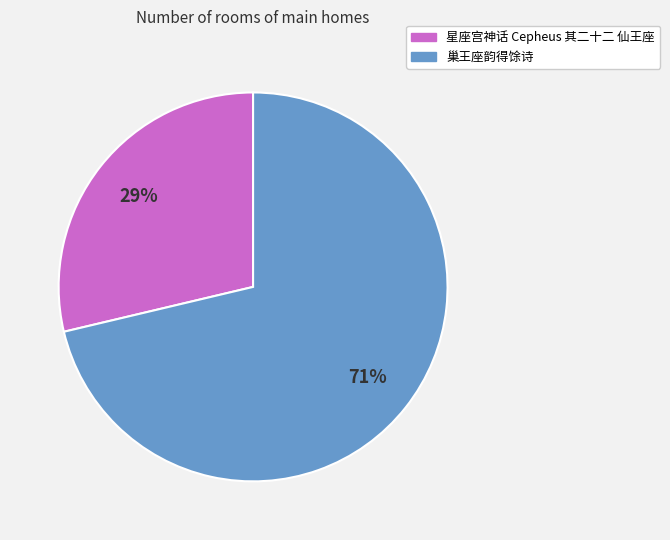

Rank the categories by value from highest to lowest.

巢王座韵得馀诗, 星座宫神话 Cepheus 其二十二 仙王座